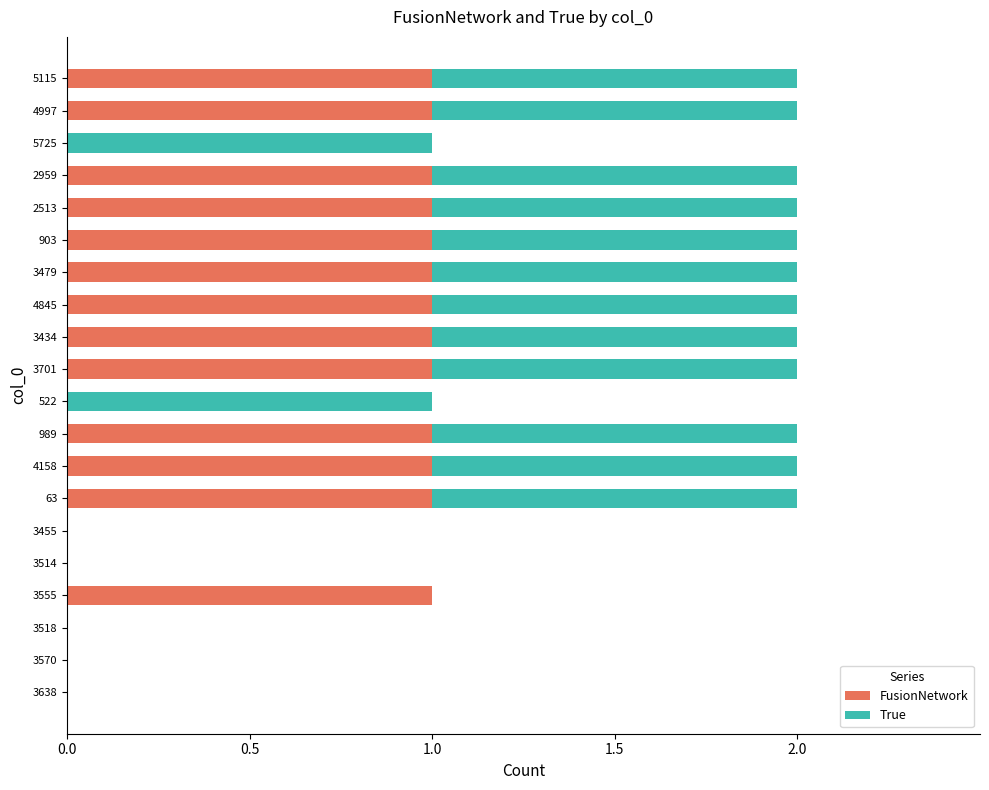

Is it true that FusionNetwork equals -1 at 3638?

False